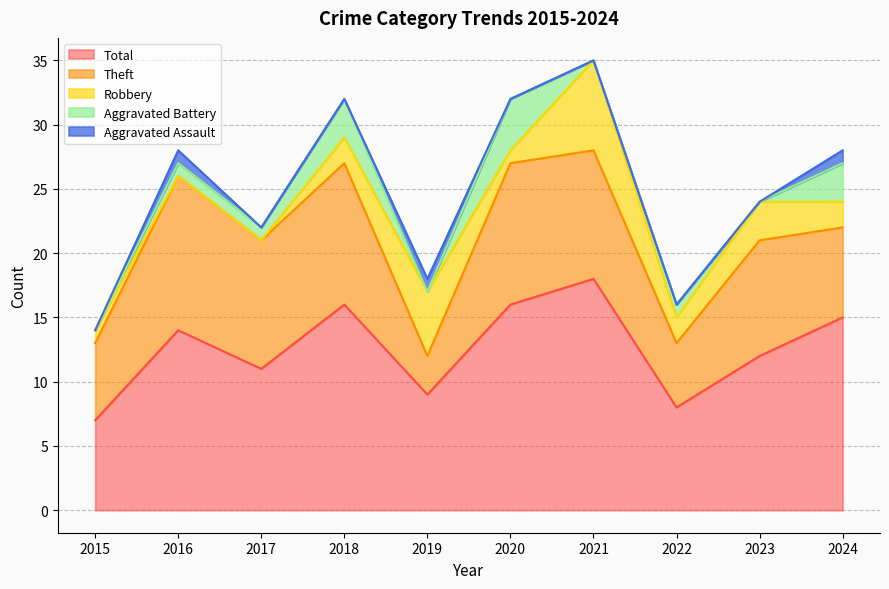

What is the total value across all series at 2016?

28